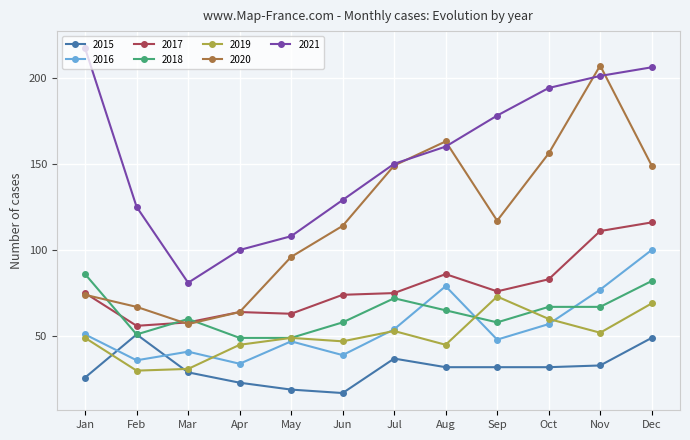

True or false: 2018 has more than 1 interior local peaks.

True